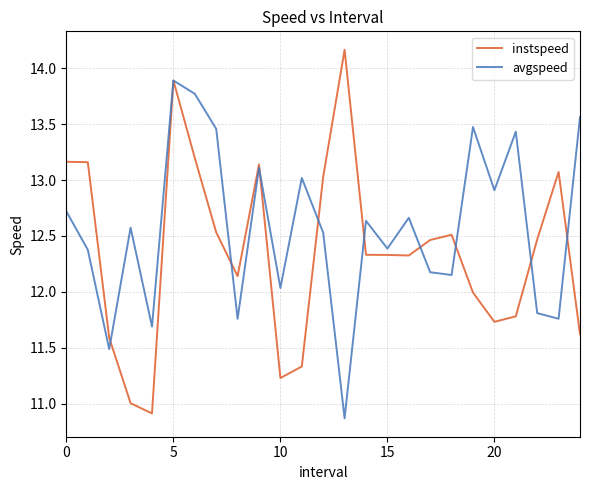

What is the minimum value for instspeed?

10.9